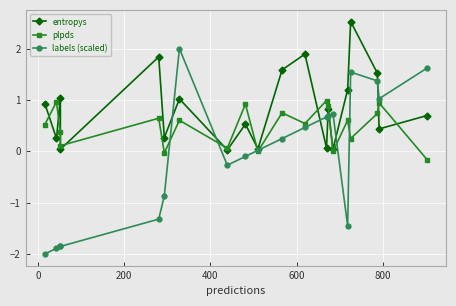

What are all the series names shown in the legend?

entropys, plpds, labels (scaled)